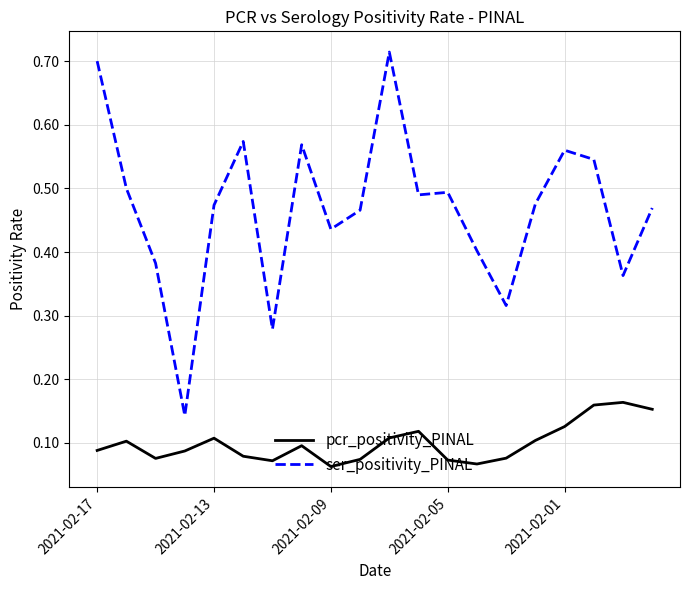

Rank the series by their maximum value, from lowest to highest.

pcr_positivity_PINAL, ser_positivity_PINAL